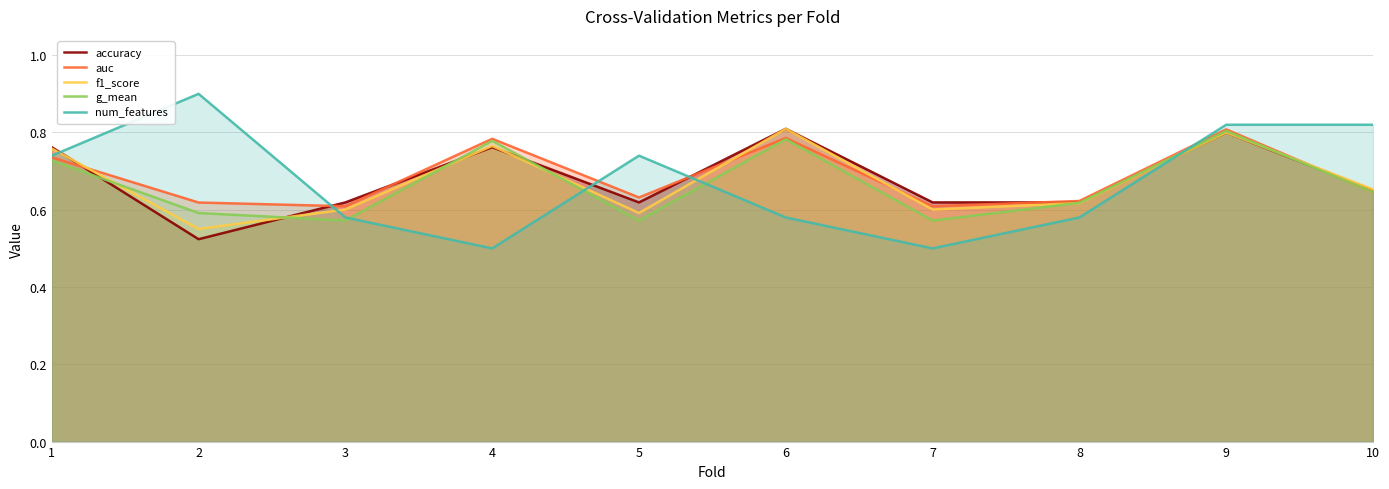

Is the value of g_mean at 2 greater than the value of auc at 2?

No